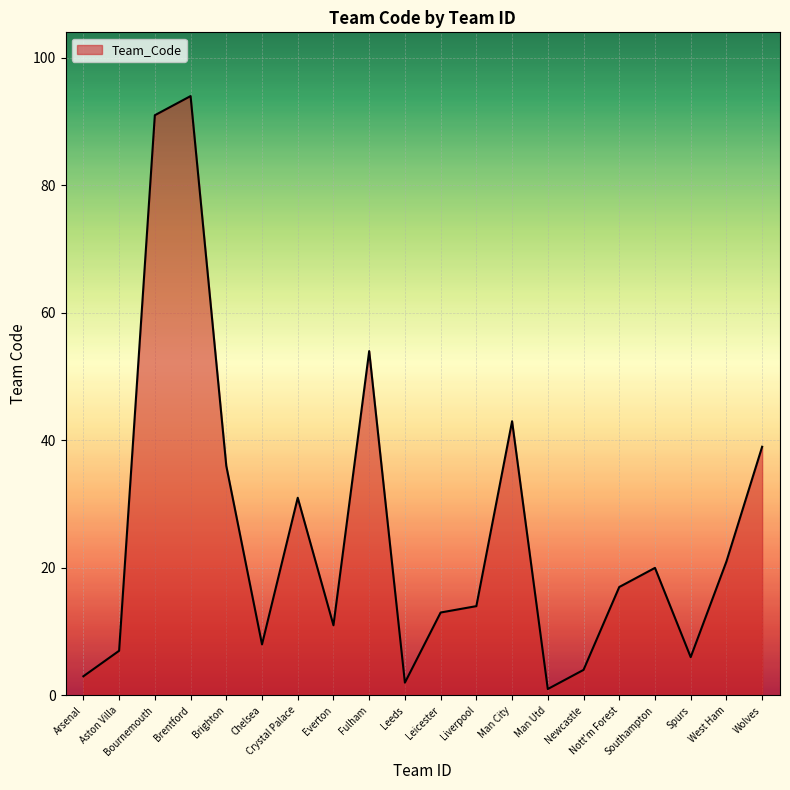

List the labels in order of value, smallest first.

Man Utd, Leeds, Arsenal, Newcastle, Spurs, Aston Villa, Chelsea, Everton, Leicester, Liverpool, Nott'm Forest, Southampton, West Ham, Crystal Palace, Brighton, Wolves, Man City, Fulham, Bournemouth, Brentford